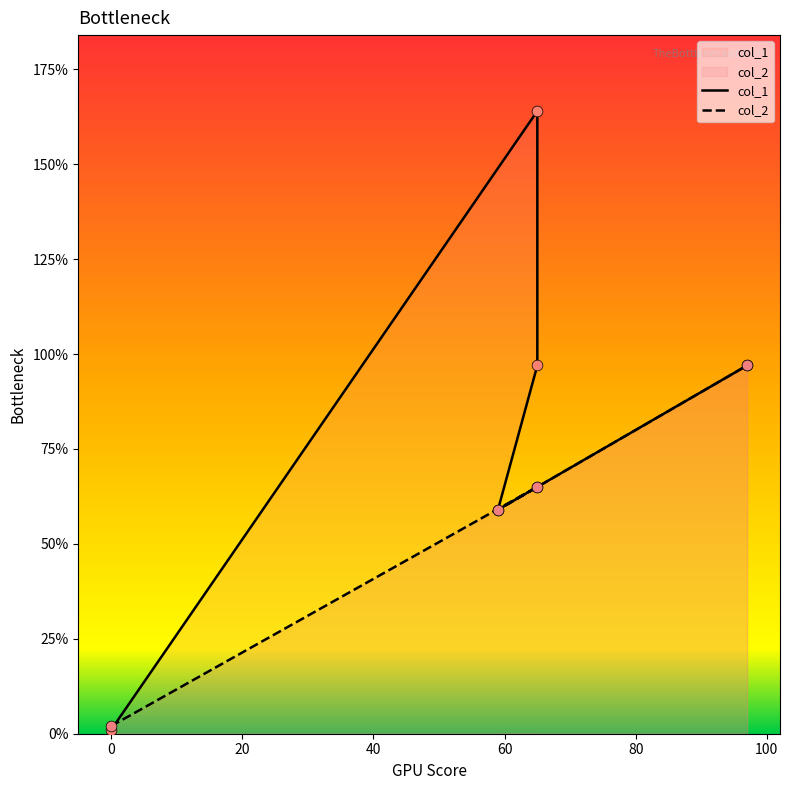

At which category is the sum across all series the highest?

65